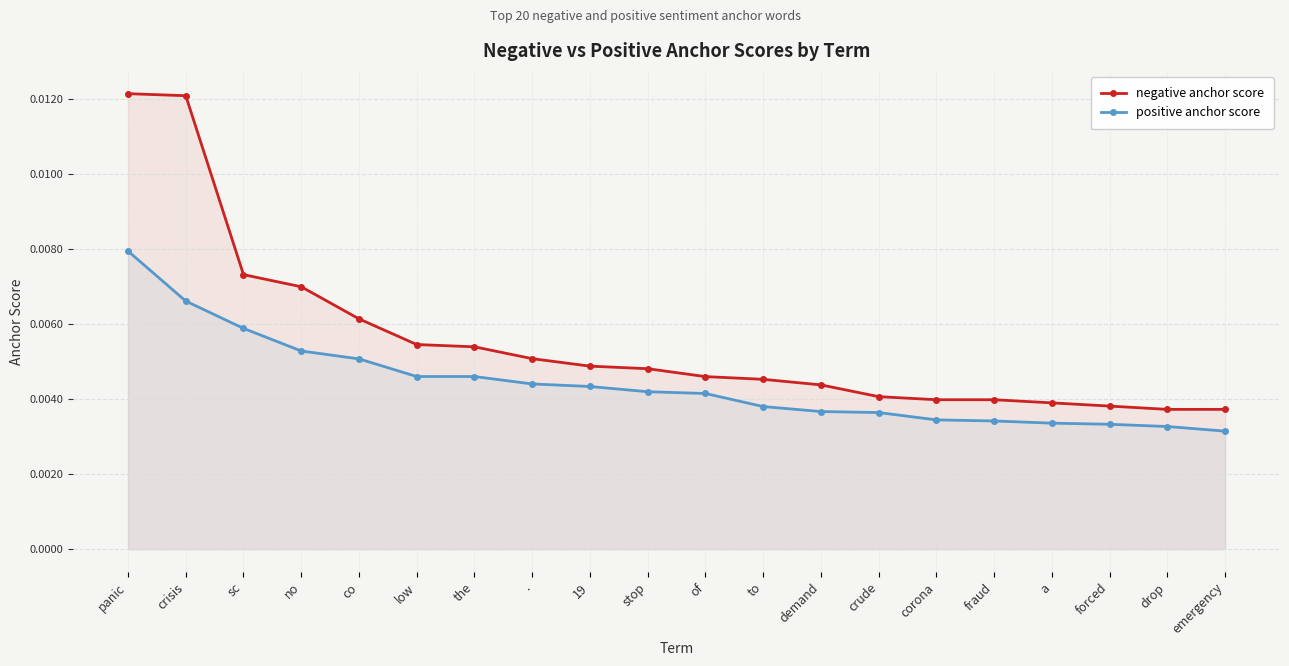

The negative anchor score series shows 0.0 at a. True or false?

True